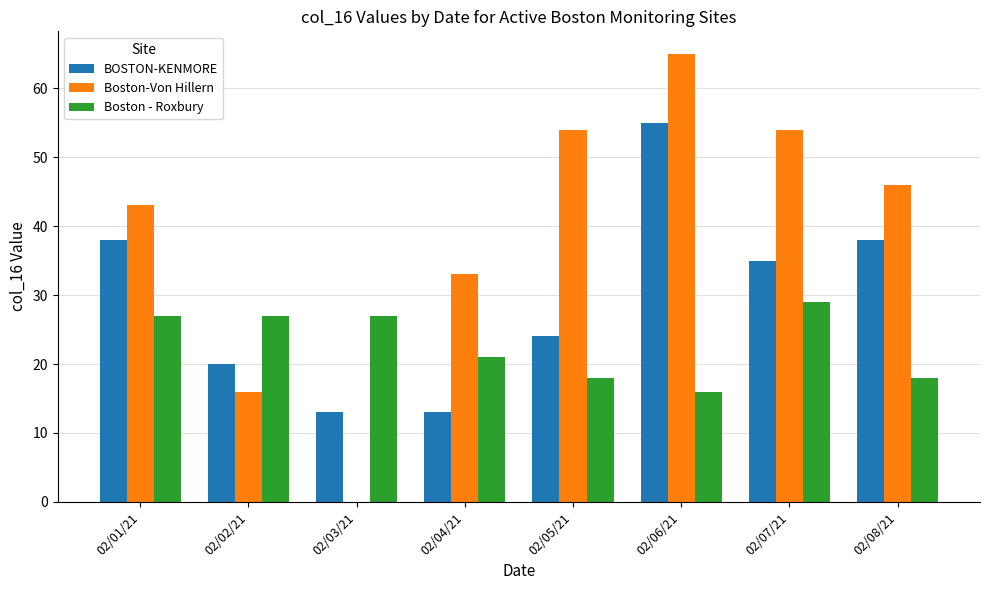

Between 02/02/21 and 02/07/21, which series saw the biggest shift?

Boston-Von Hillern